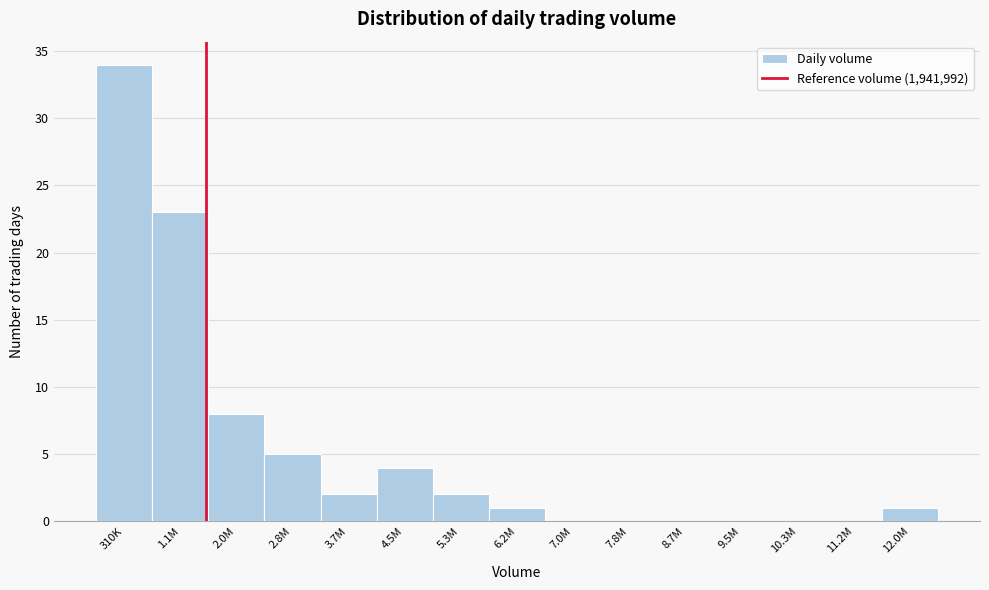

Reading right to left, what are all the values shown in this chart?

12.0M=1	11.2M=0	10.3M=0	9.5M=0	8.7M=0	7.8M=0	7.0M=0	6.2M=1	5.3M=2	4.5M=4	3.7M=2	2.8M=5	2.0M=8	1.1M=23	310K=34